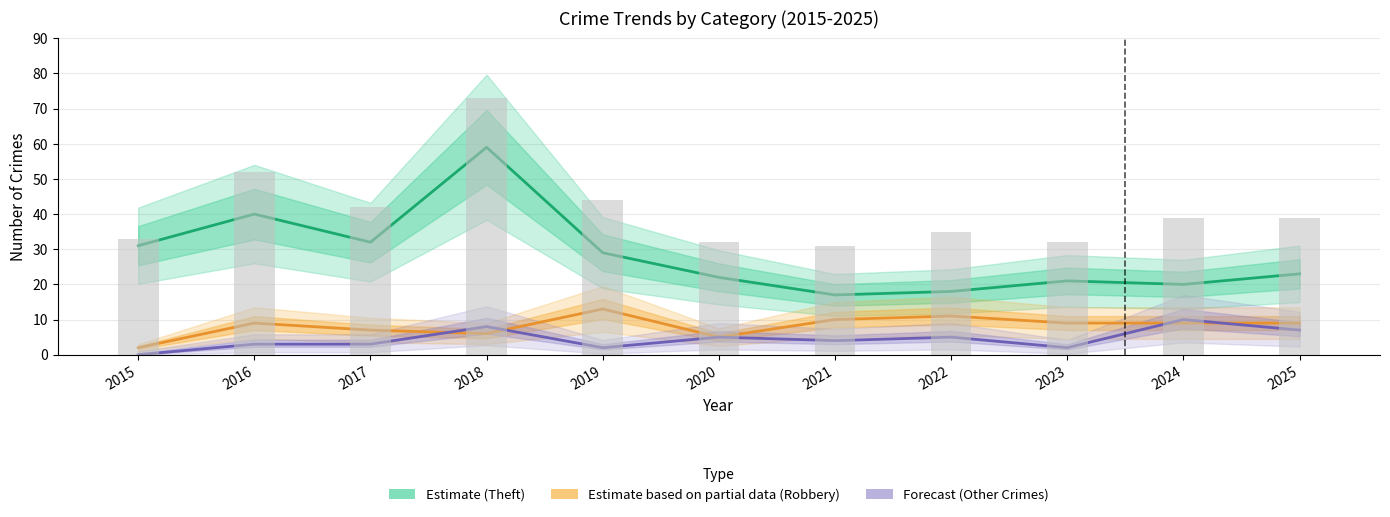

At which label is Other Crimes (Forecast) closest to 5?

2020